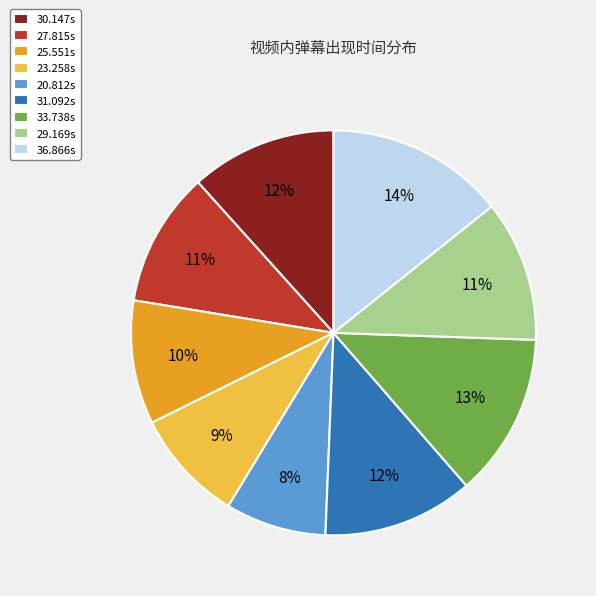

To the nearest percent, what percentage of the pie is 30.147s?

12%